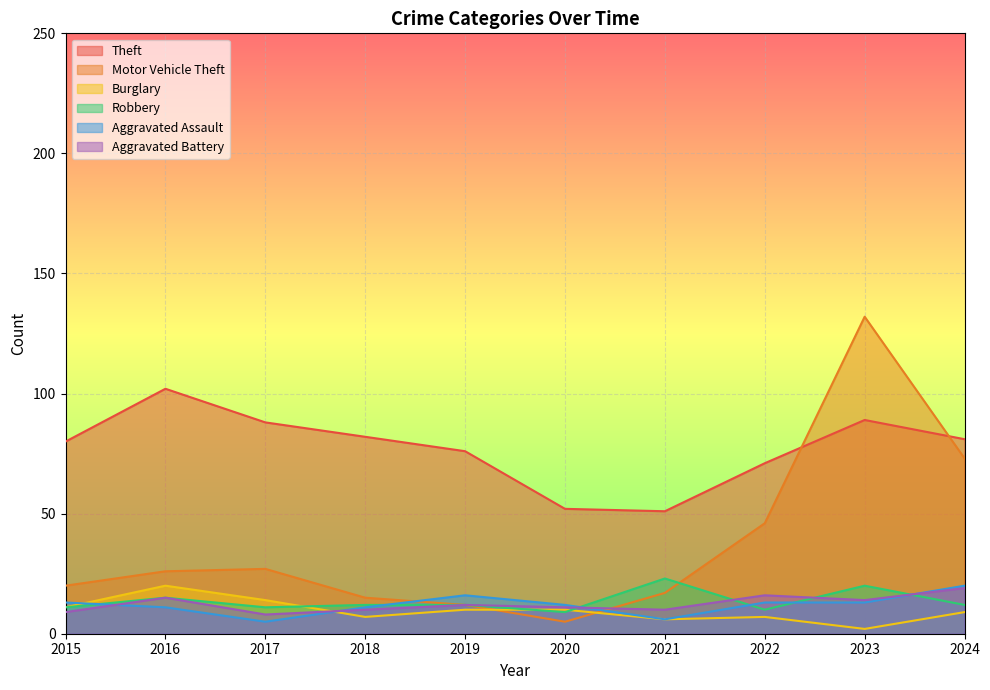

Which series changed the most between 2019 and 2021?

Theft